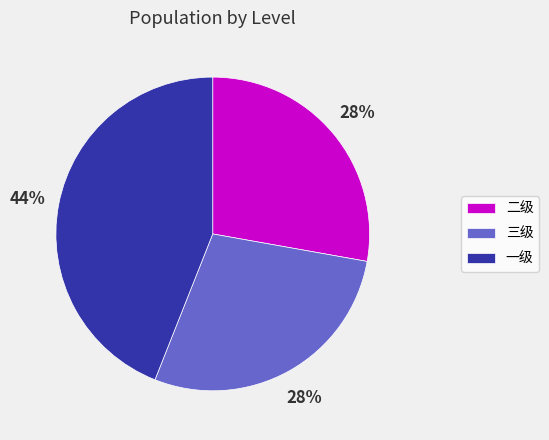

Does 二级 represent more than half of the total?

No